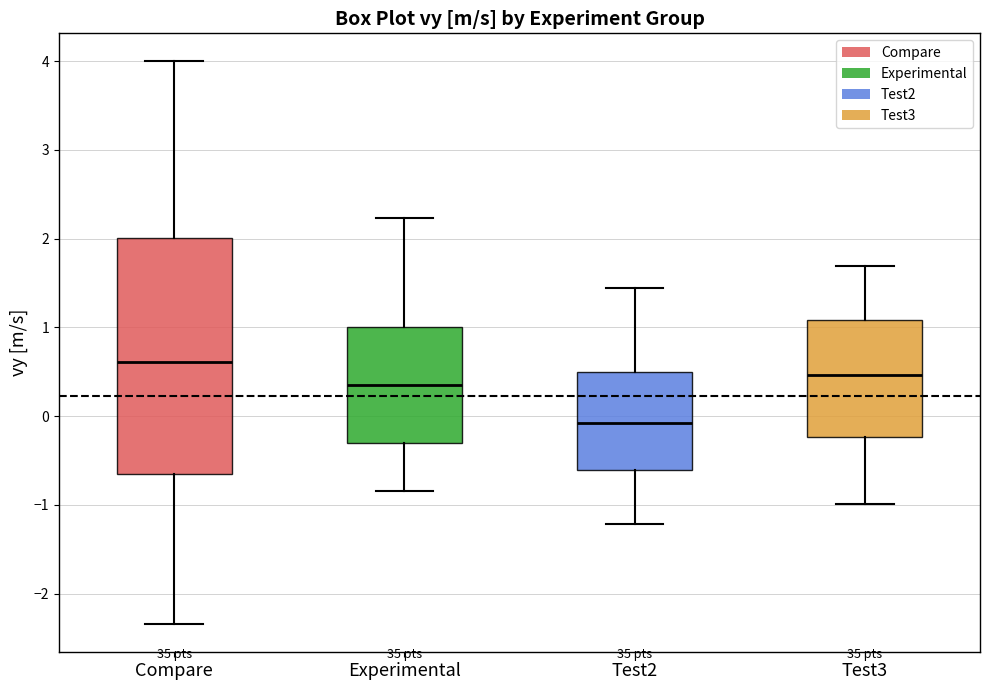

Comparing the boxes themselves (not the whiskers), which one is the tallest?

Compare